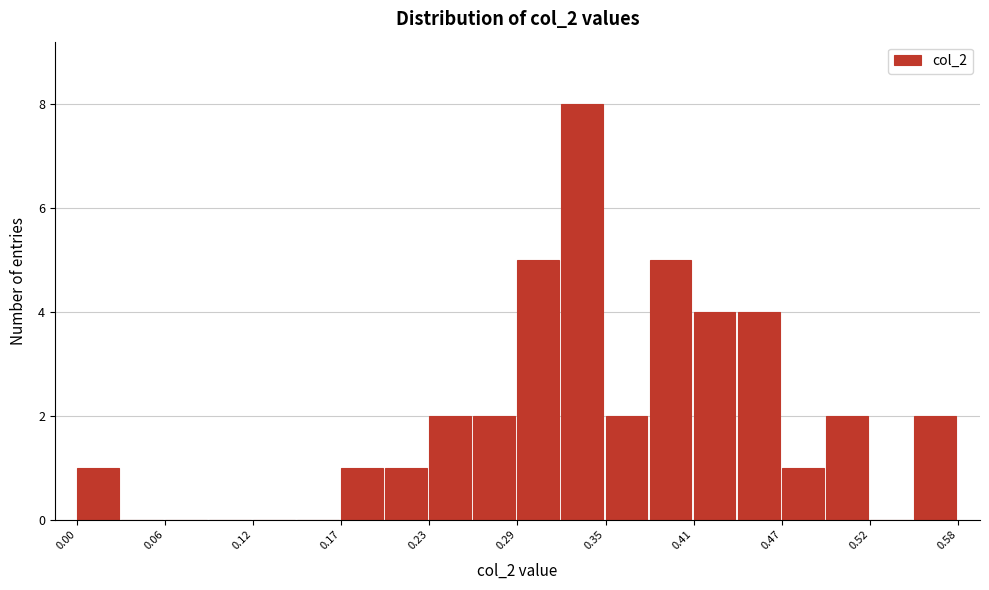

Read against the x-axis, roughly where is the centre of the tallest bar?

0.33